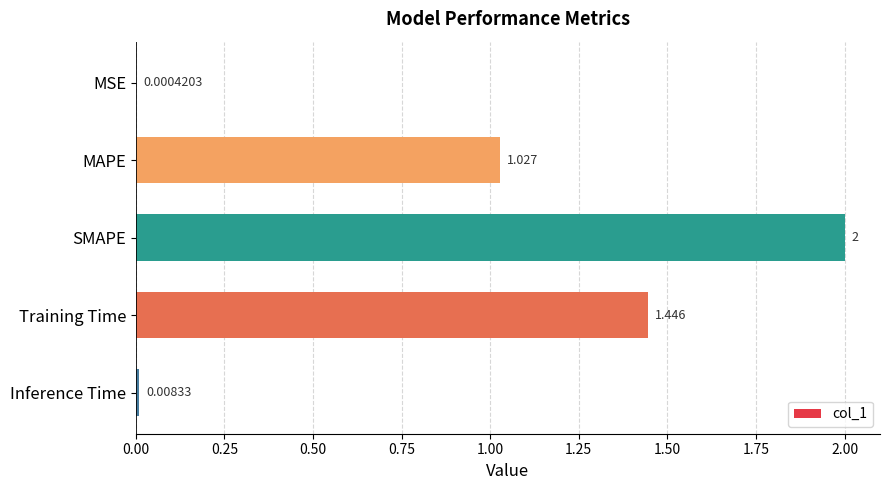

Between Training Time and Inference Time, which is larger?

Training Time